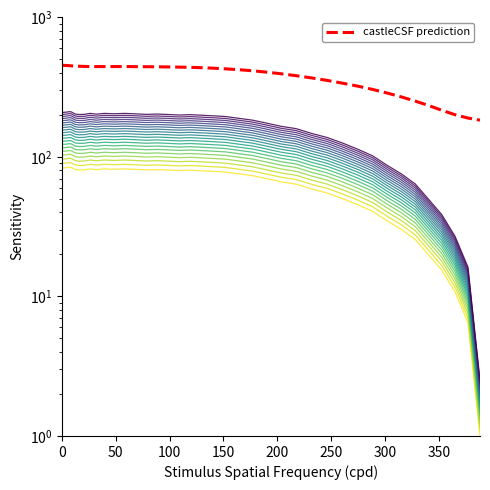

What is the sum of all values?

2735.3